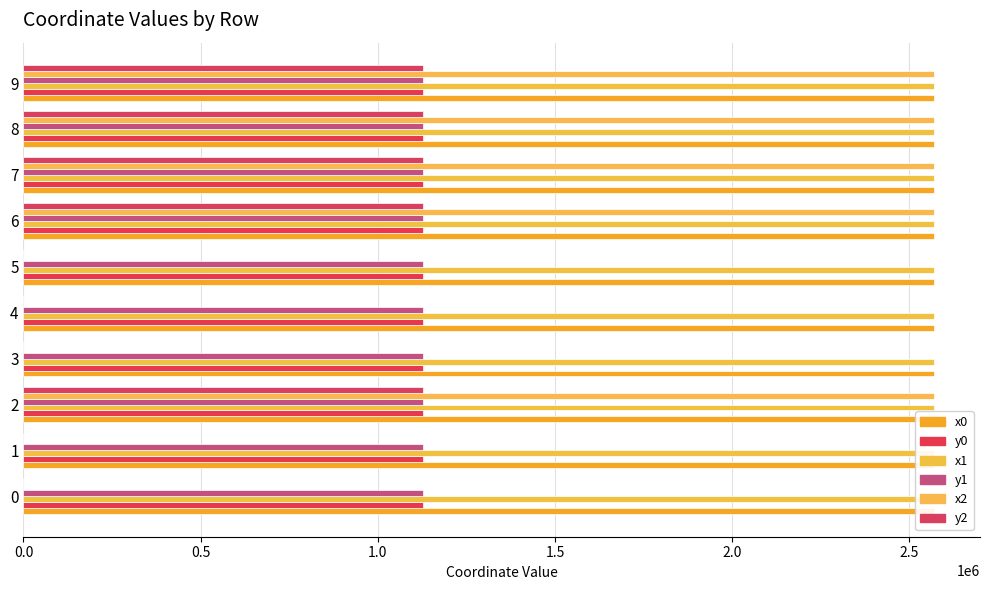

What are all the series names shown in the legend?

x0, y0, x1, y1, x2, y2